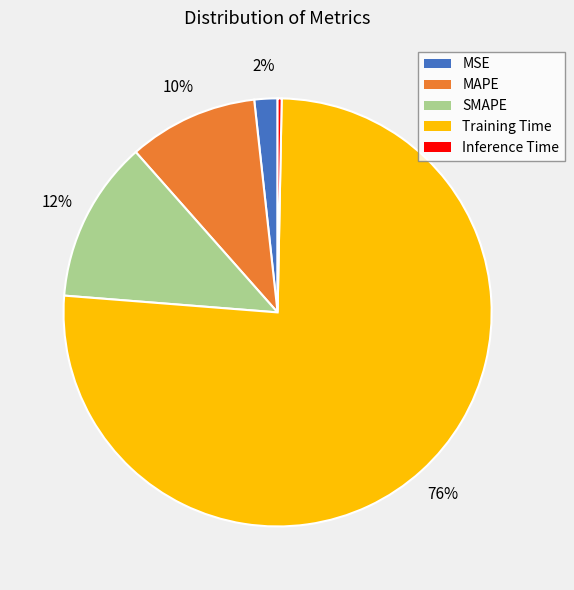

How many segments does this pie chart have?

5